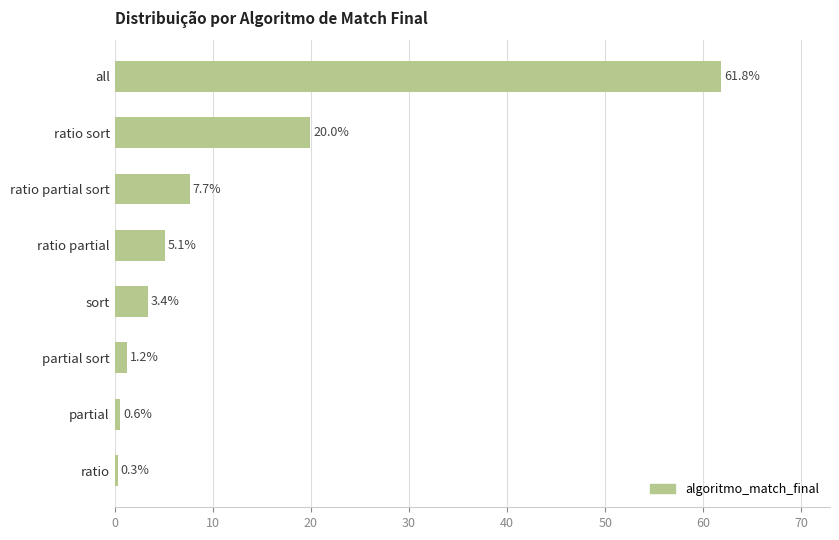

What is the difference between the maximum and minimum values?

61.5